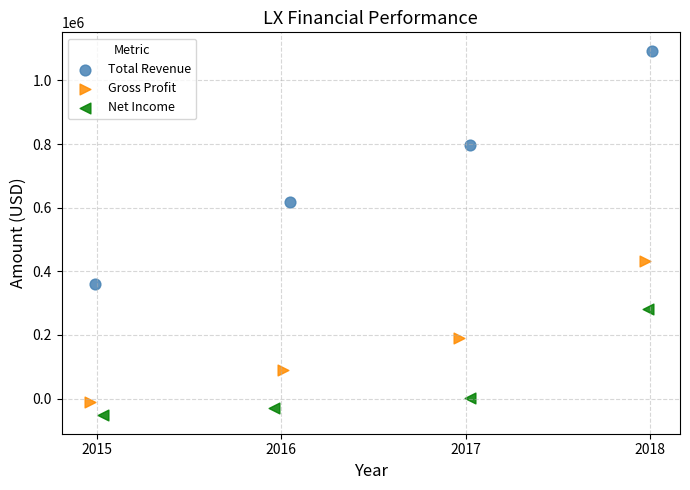

Which series contains the highest Y value?

Total Revenue